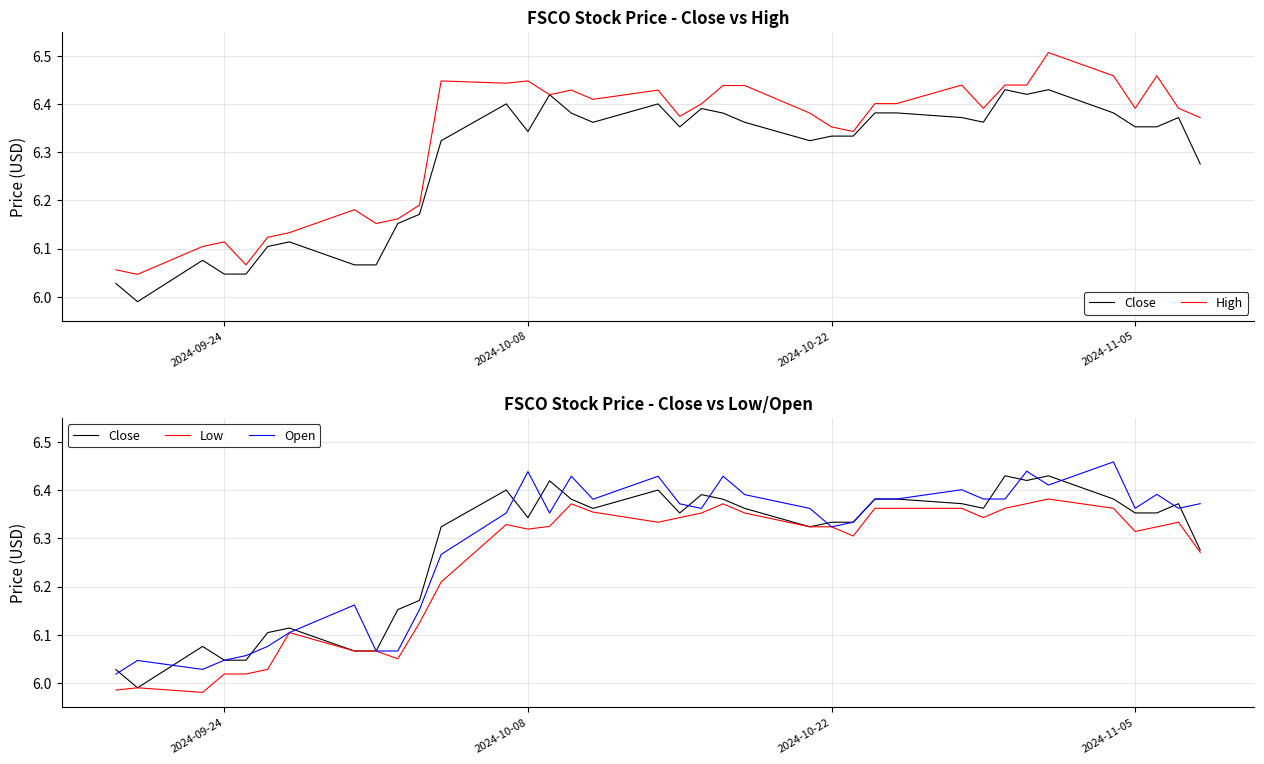

What is the value of the High point at the 11th from the left?

6.2